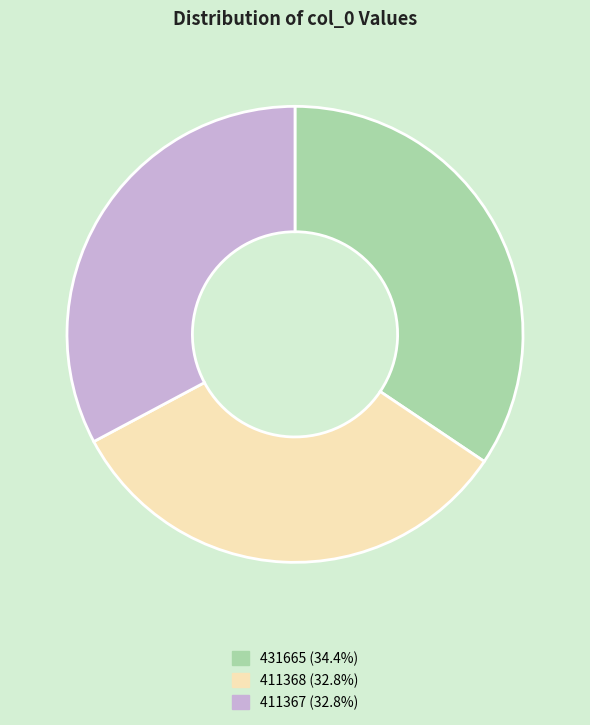

Approximately how many times larger is the value at 431665 (34.4%) compared to 411367 (32.8%)?

1.0